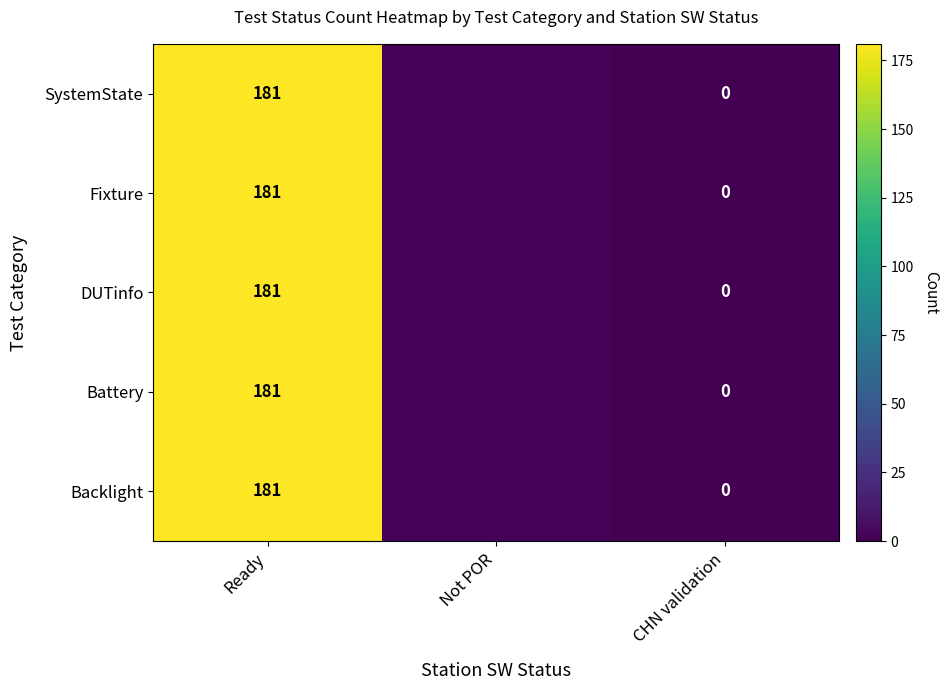

The value of DUTinfo at Ready is 181. True or false?

True